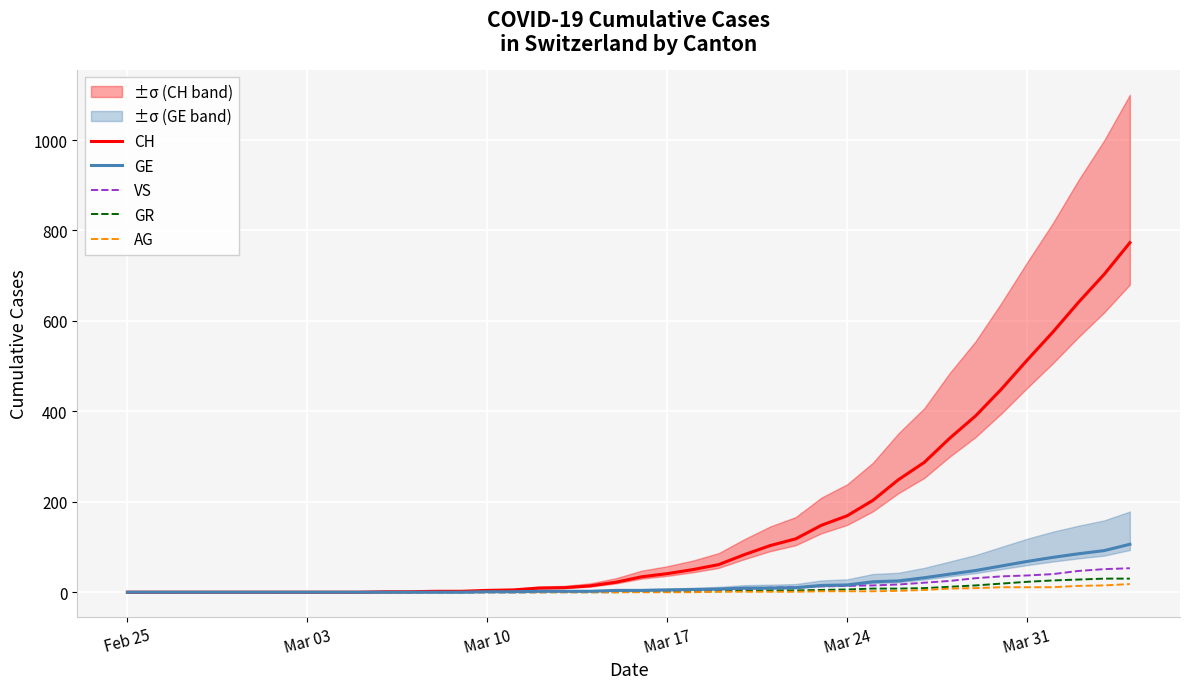

What is the maximum value for VS?

53